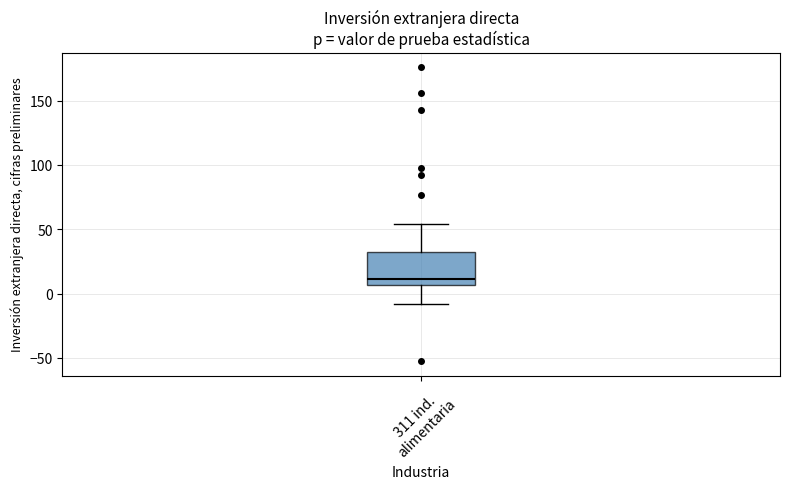

Where is the upper edge of the box for 311 ind. alimentaria on the y-axis? The values are not printed on the chart, so give them approximately, as read against the axis.

35